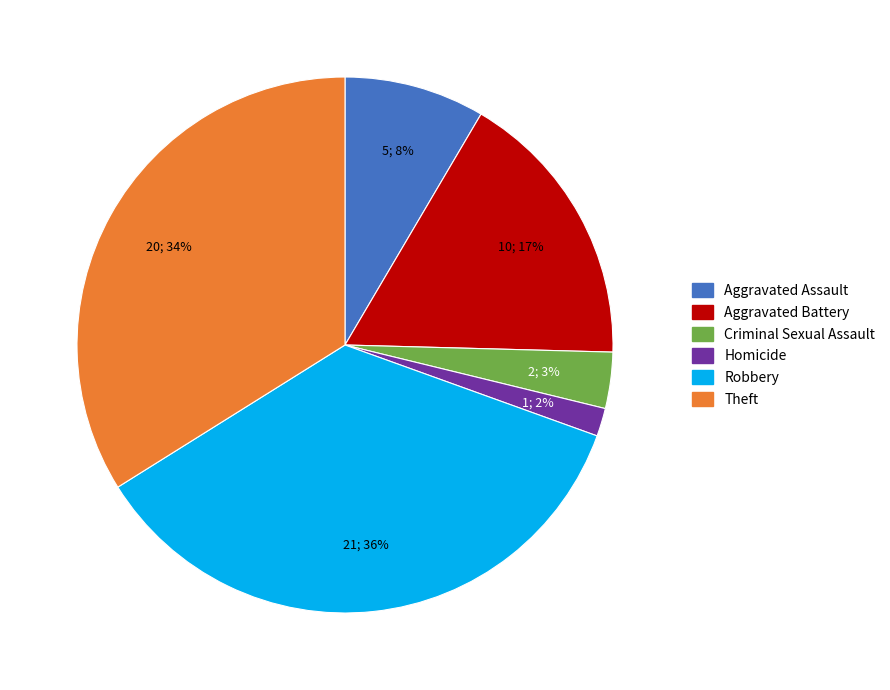

Which has a higher value, Aggravated Battery or Robbery?

Robbery